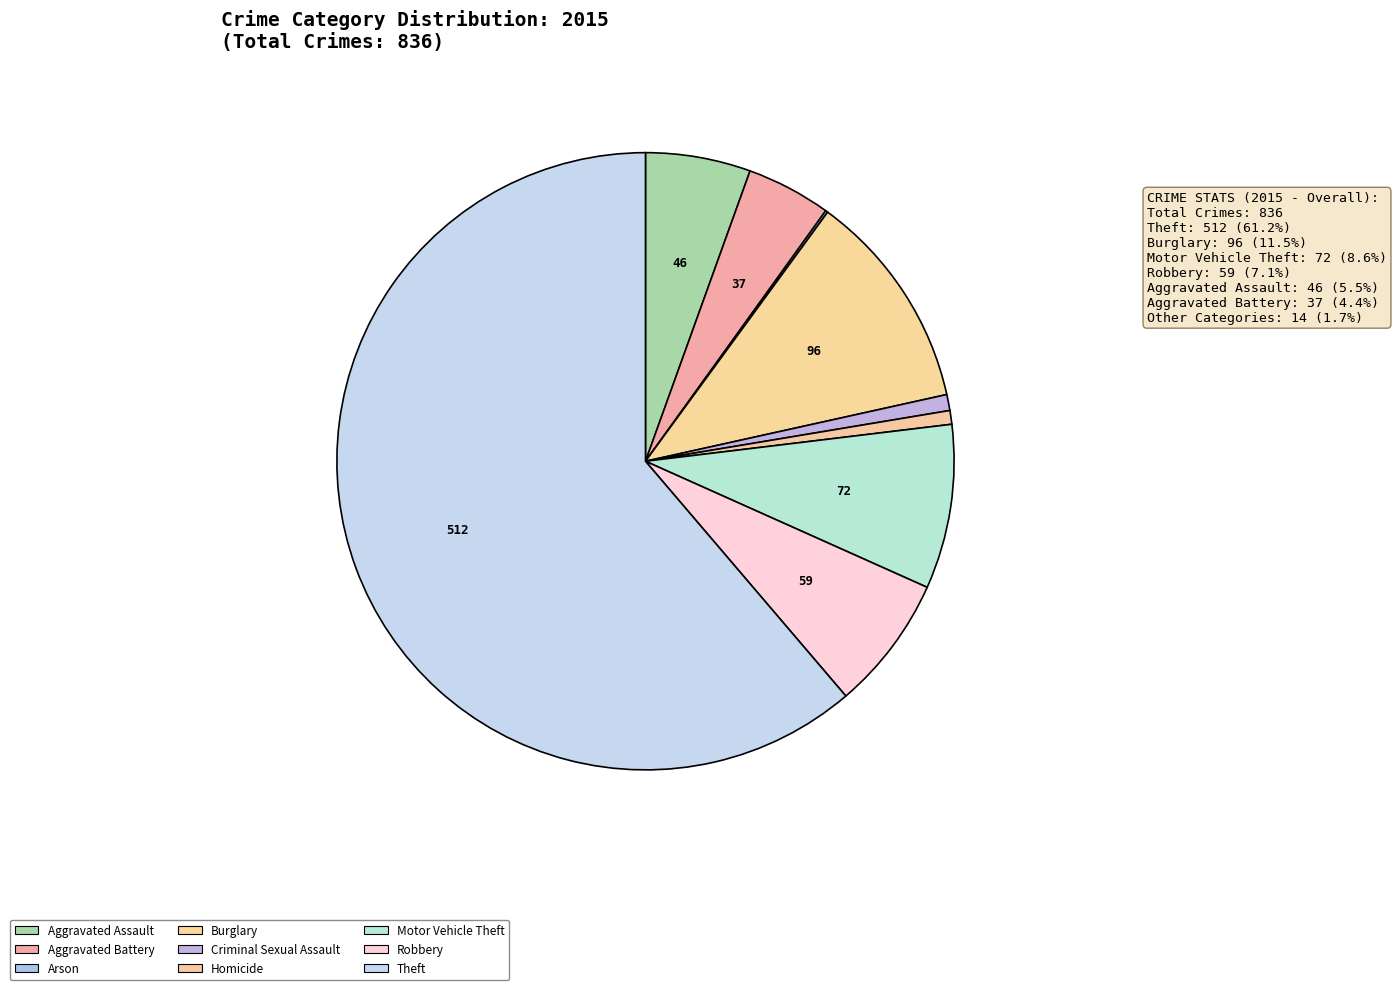

What percentage is the Aggravated Battery slice, to the nearest percent?

4%